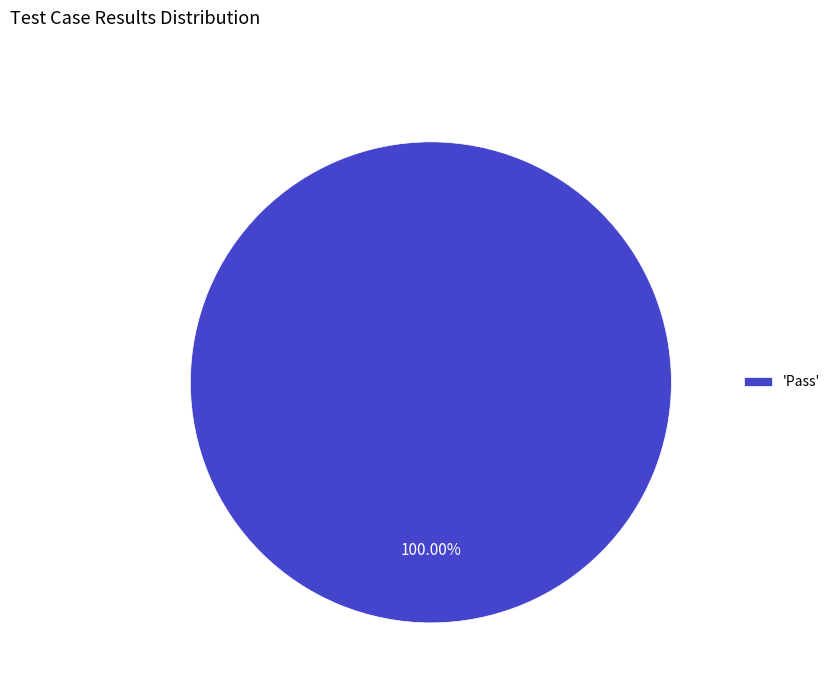

How many slices are in this pie chart?

1